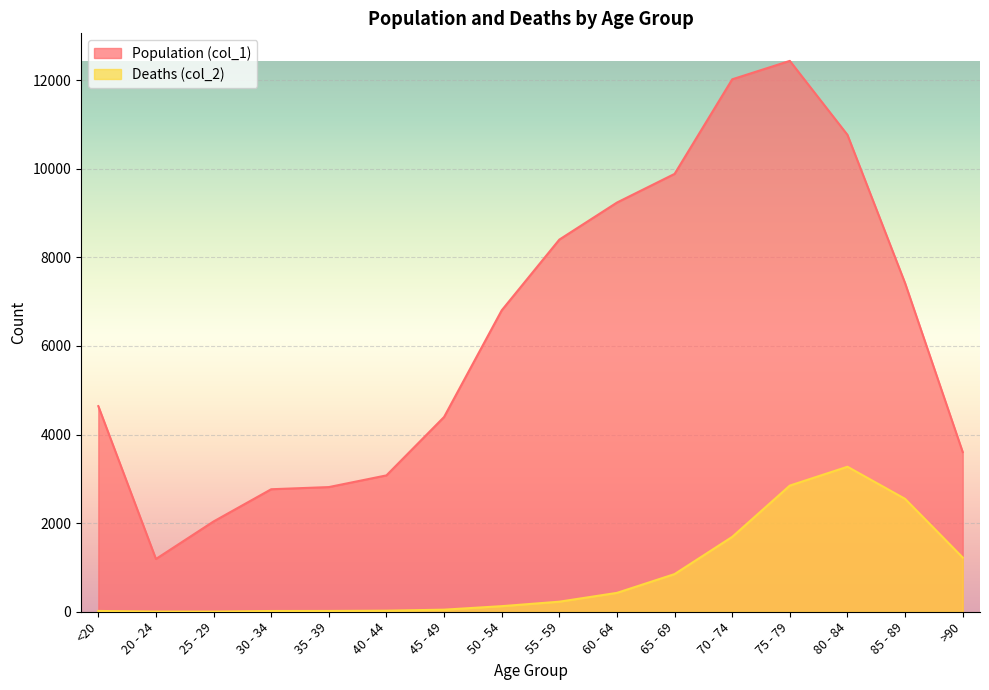

Where does the Population (col_1) series first go above 6803?

55 - 59